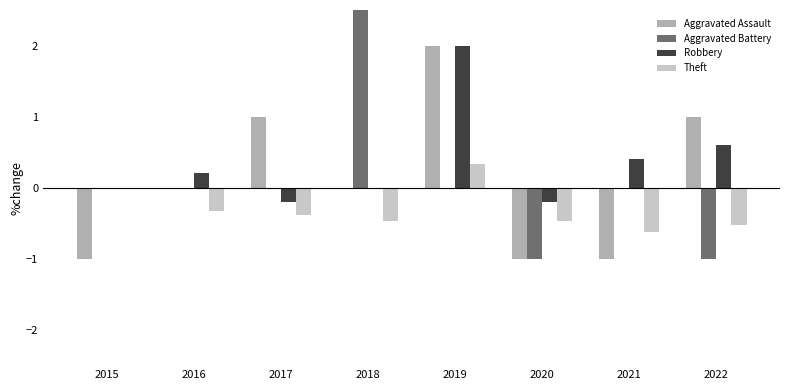

At which label does Aggravated Battery first exceed 0?

2018